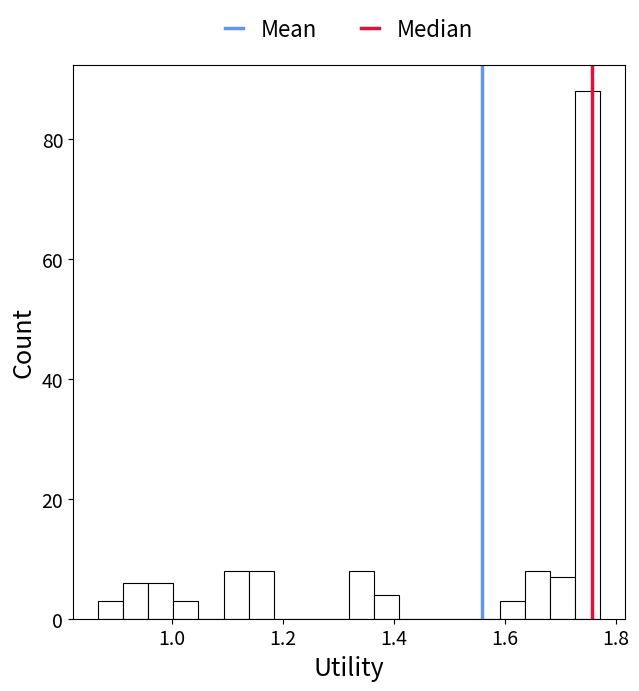

Around what value on the x-axis is the tallest bar? Give the approximate position of its centre, as read against the axis.

1.74